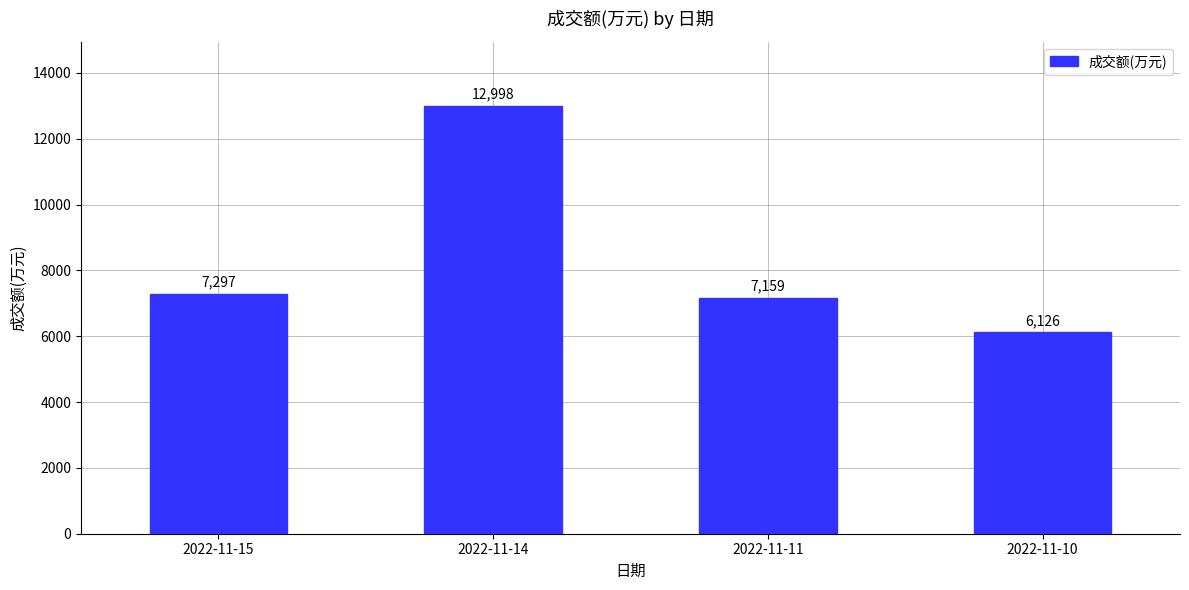

List the labels in order of value, smallest first.

2022-11-10, 2022-11-11, 2022-11-15, 2022-11-14